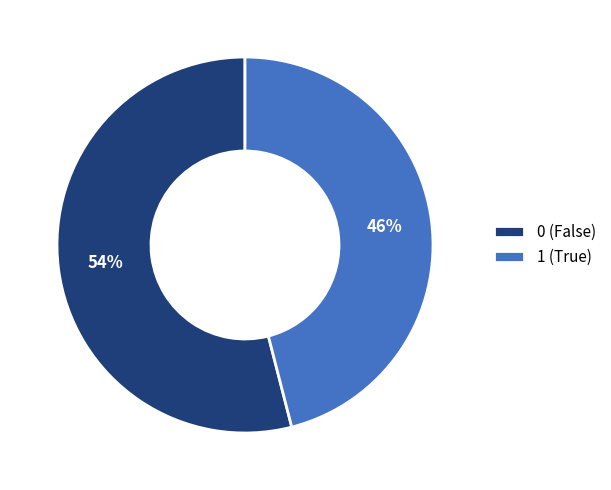

Which slice represents more than half of the pie?

0 (False)